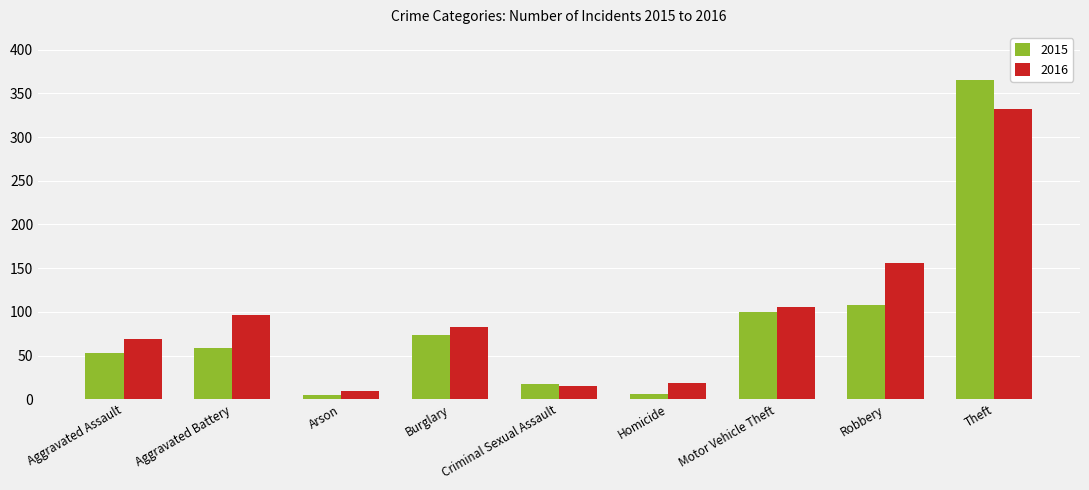

What is the label of the 9th bar from the right?

Aggravated Assault